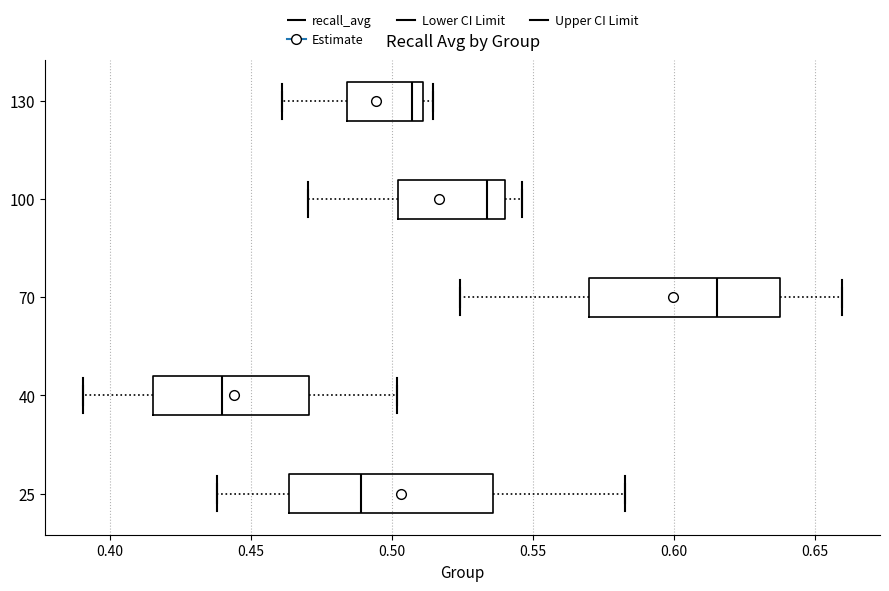

Reading bottom to top, read every box against the x-axis: the position of its median line, the range the box covers, and the ends of its whiskers. The values are not printed on the chart, so give them approximately, as read against the axis.

25: median 0.490, box 0.465 to 0.535, whiskers 0.440 to 0.580
40: median 0.440, box 0.415 to 0.470, whiskers 0.390 to 0.500
70: median 0.615, box 0.570 to 0.635, whiskers 0.525 to 0.660
100: median 0.535, box 0.500 to 0.540, whiskers 0.470 to 0.545
130: median 0.505, box 0.485 to 0.510, whiskers 0.460 to 0.515